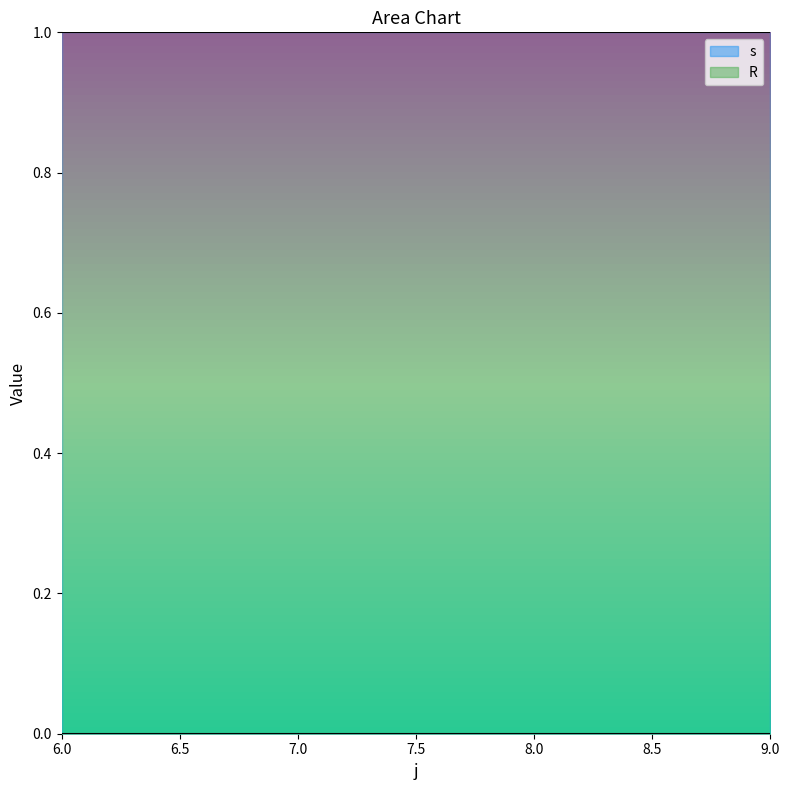

What is the total value across all series at 7?

1